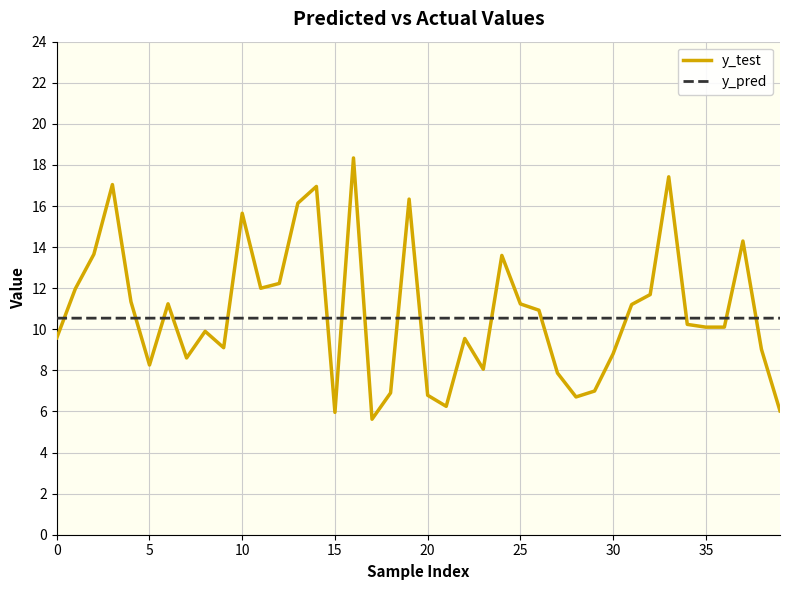

How many distinct data groups are displayed?

2